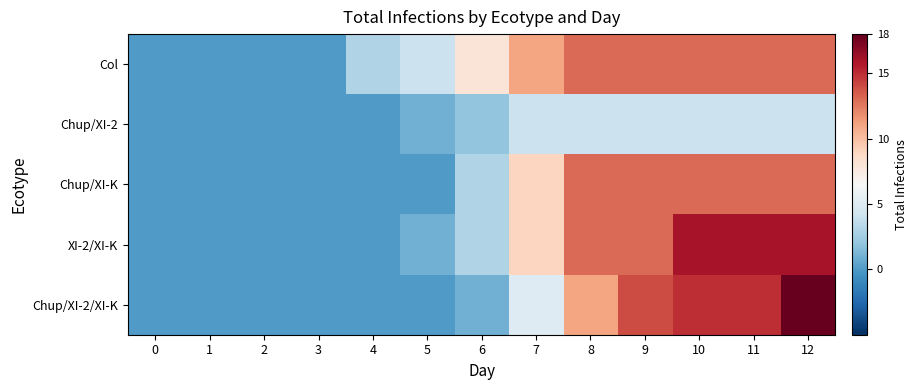

Reading left to right, extract all data points from this chart.

Col: 0=0	1=0	2=0	3=0	4=3	5=4	6=8	7=11	8=13	9=13	10=13	11=13	12=13
Chup/XI-2: 0=0	1=0	2=0	3=0	4=0	5=1	6=2	7=4	8=4	9=4	10=4	11=4	12=4
Chup/XI-K: 0=0	1=0	2=0	3=0	4=0	5=0	6=3	7=9	8=13	9=13	10=13	11=13	12=13
XI-2/XI-K: 0=0	1=0	2=0	3=0	4=0	5=1	6=3	7=9	8=13	9=13	10=16	11=16	12=16
Chup/XI-2/XI-K: 0=0	1=0	2=0	3=0	4=0	5=0	6=1	7=5	8=11	9=14	10=15	11=15	12=18